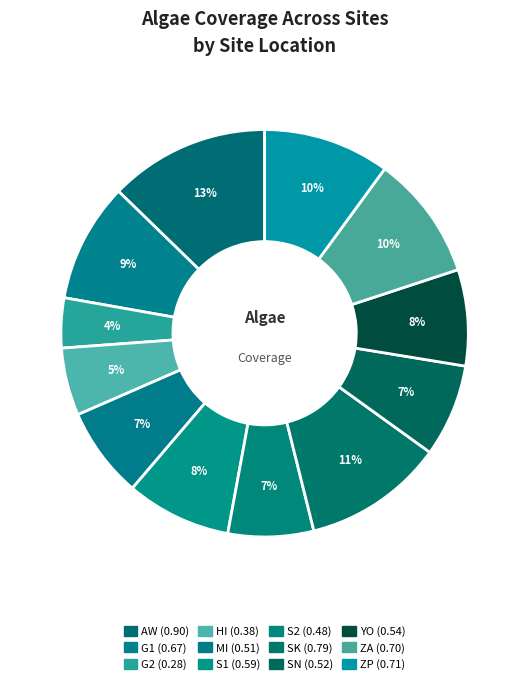

What percentage is the SN slice, to the nearest percent?

7%